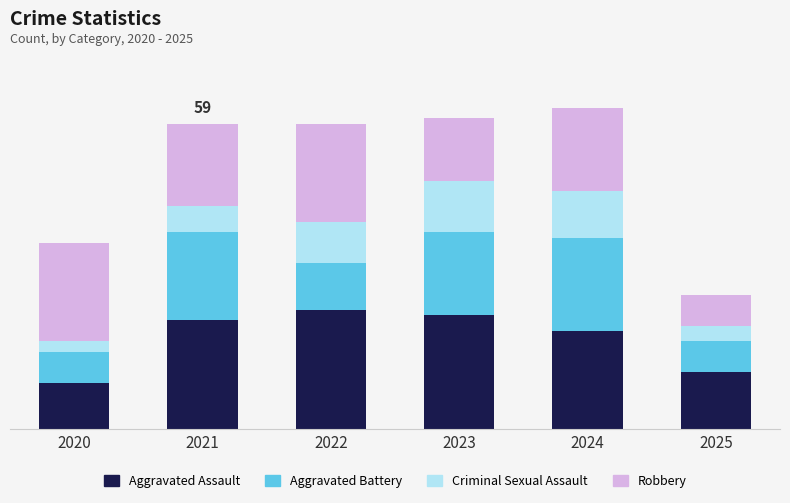

Does the chart contain any negative values?

No